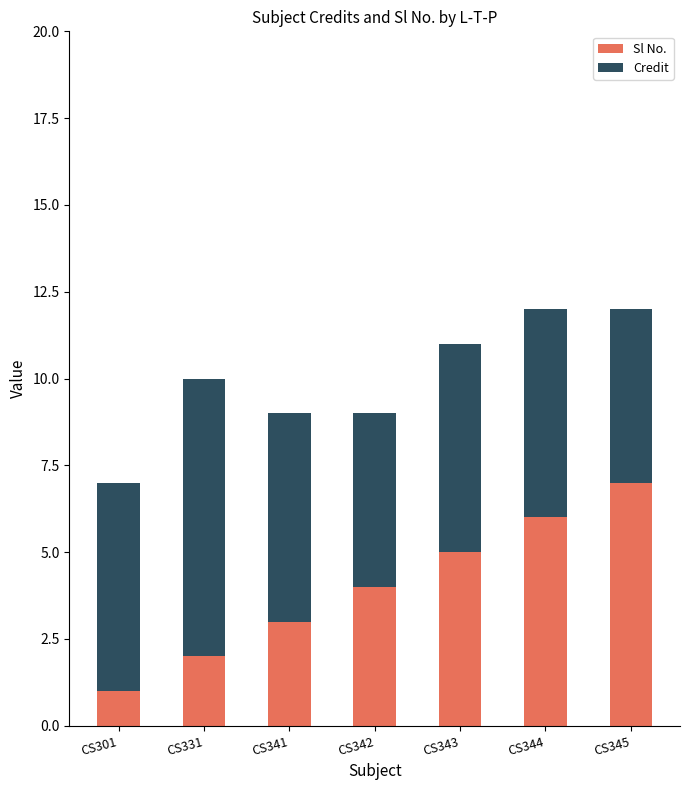

What is the maximum value for Sl No.?

7